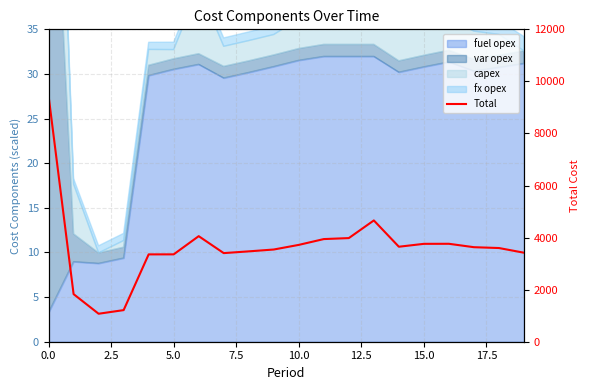

At which label is the value closest to 5260?

13